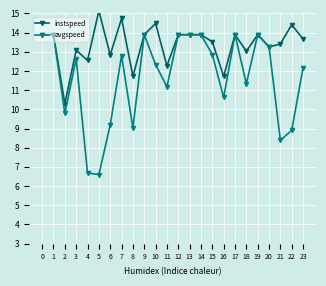

In instspeed, how many points are lower than both neighbors (excluding endpoints)?

8